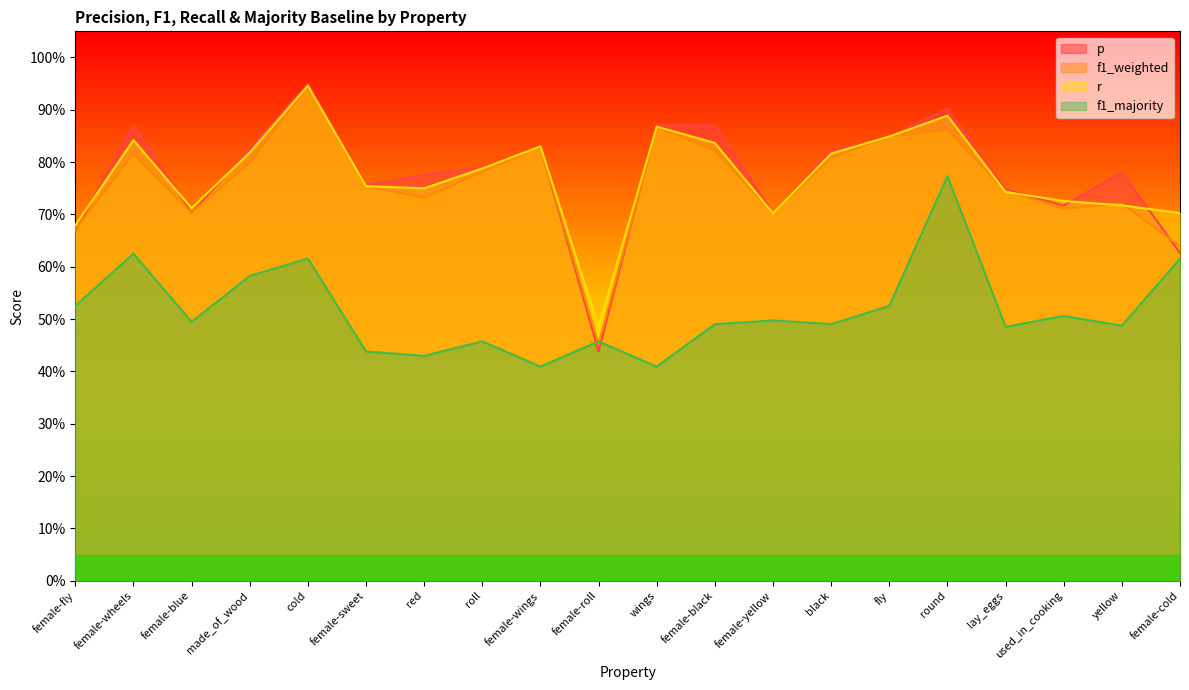

What is the value of the f1_majority point at the 8th from the left?

0.5